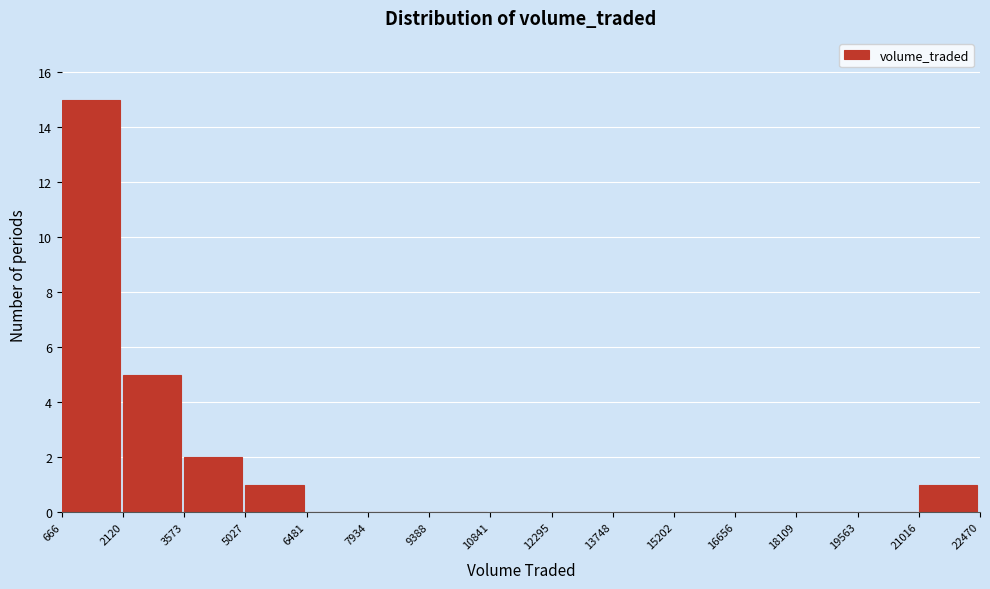

Reading left to right, transcribe this chart: for each bar, give the range it covers on the x-axis and its height. The values are not printed on the chart, so give them approximately, as read against the axis.

666 to 2120: 15
2120 to 3573: 5
3573 to 5027: 2
5027 to 6481: 1
6481 to 7934: 0
7934 to 9388: 0
9388 to 10841: 0
10841 to 12295: 0
12295 to 13748: 0
13748 to 15202: 0
15202 to 16656: 0
16656 to 18109: 0
18109 to 19563: 0
19563 to 21016: 0
21016 to 22470: 1